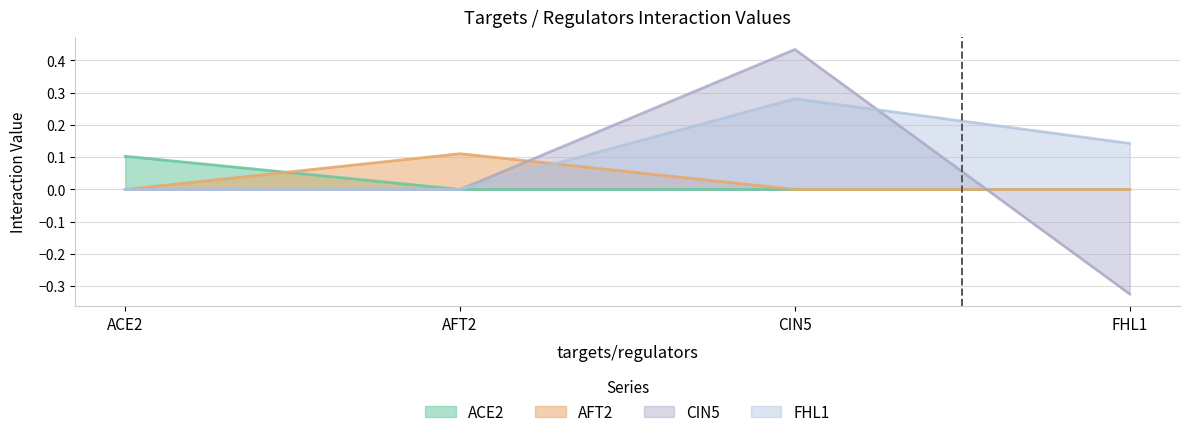

Count the ACE2 values in the range 0 to 1.

4